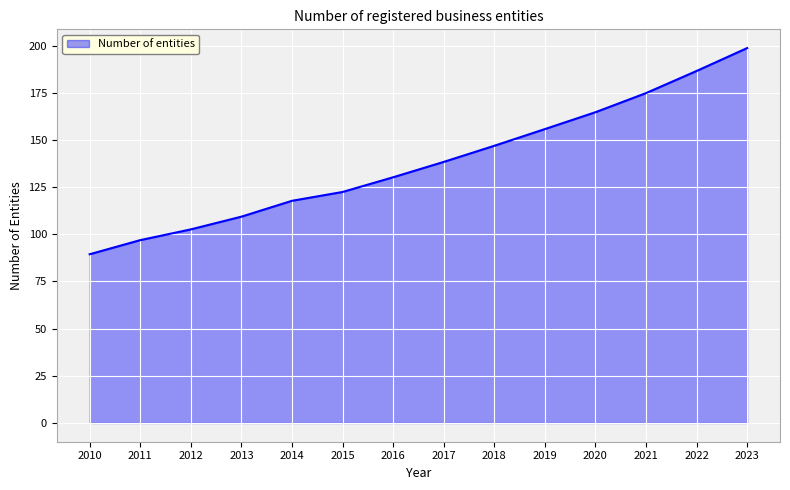

At which label is the value closest to 144?

2018